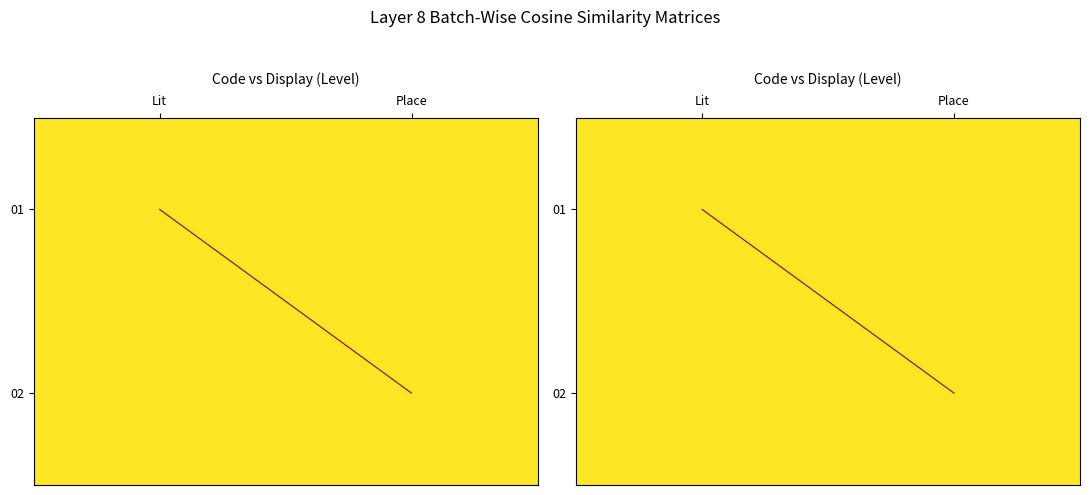

At which category does the chart reach its minimum across all series?

Lit